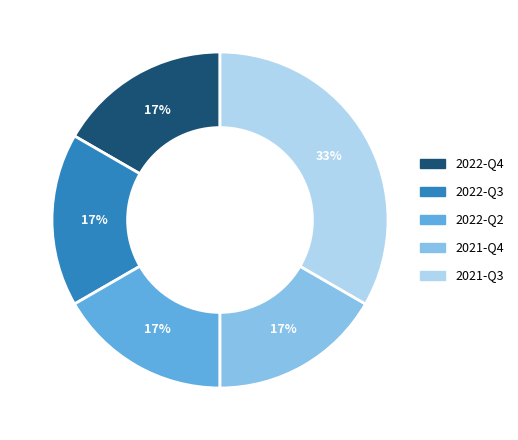

Which slice is the largest?

2021-Q3